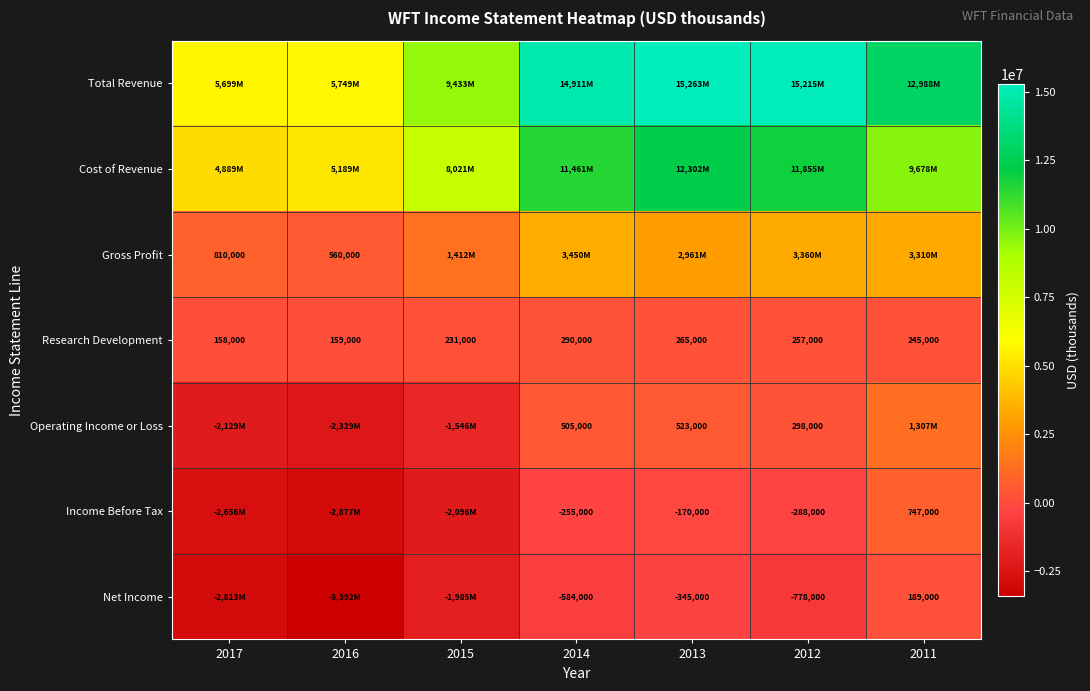

The Gross Profit series shows 560000 at 2016. True or false?

True